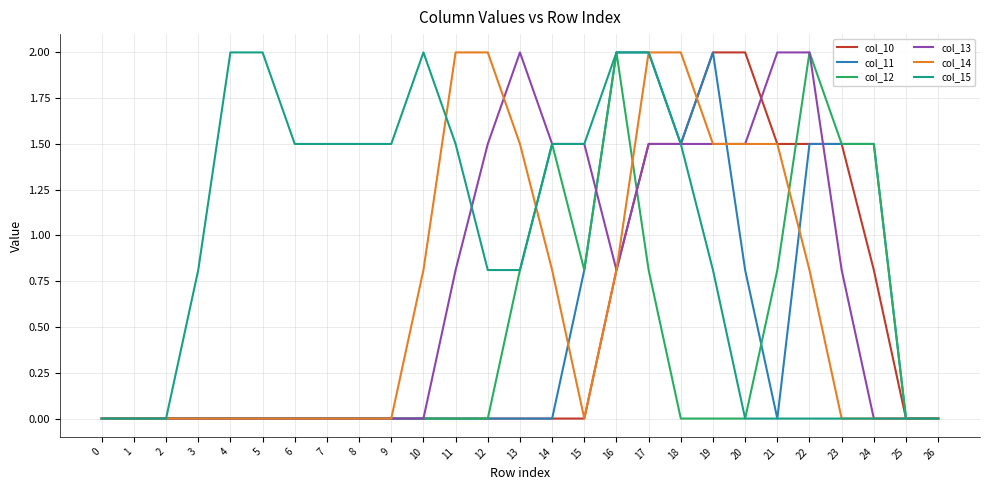

What is the difference between the highest and lowest values at 6?

1.5